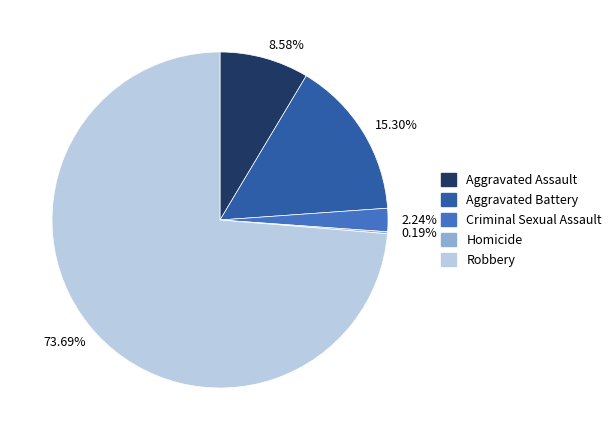

What is the ratio of the value at 73.69% to the value at 15.30%?

4.8